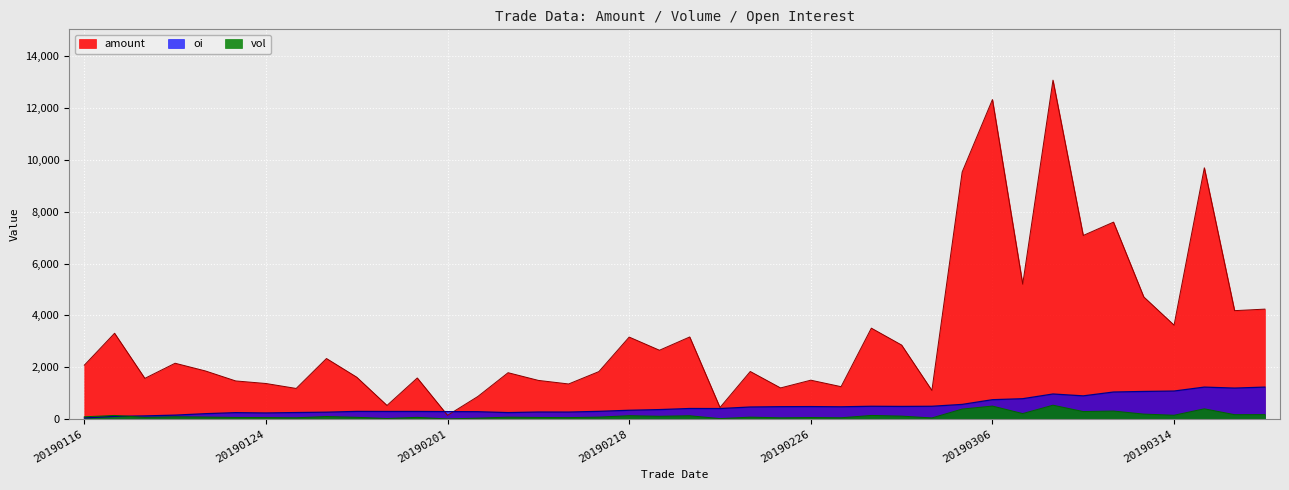

How many lines are shown in the chart?

3